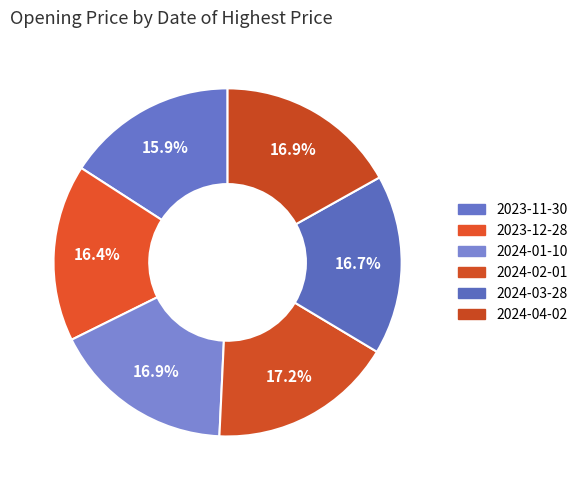

How many slices are in this pie chart?

6